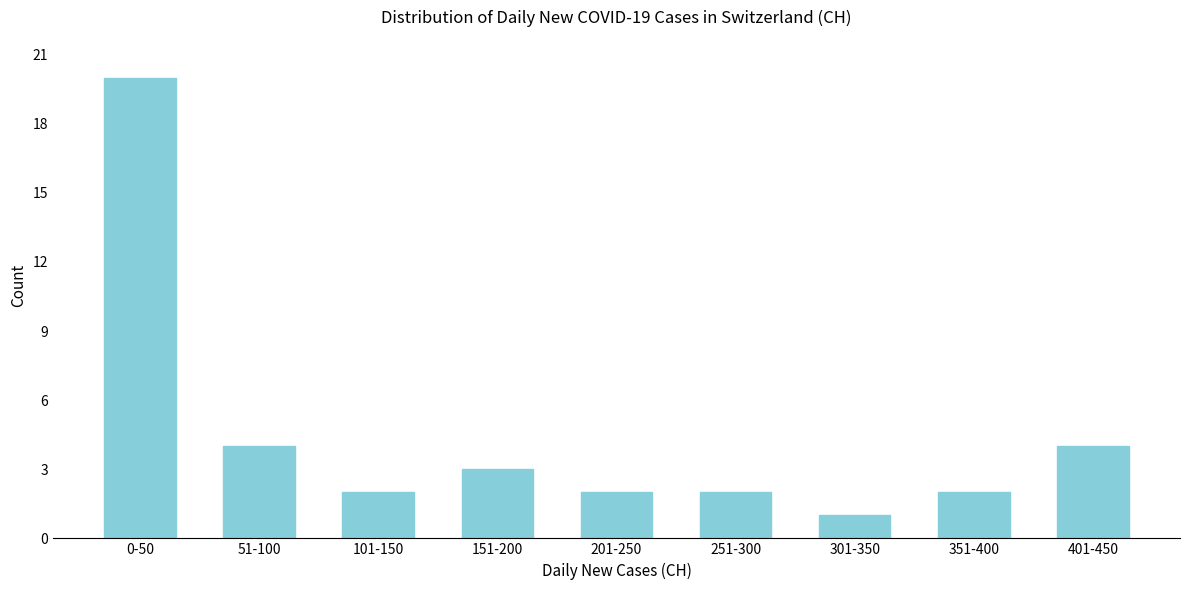

Reading left to right, what are all the values shown in this chart?

0-50=20	51-100=4	101-150=2	151-200=3	201-250=2	251-300=2	301-350=1	351-400=2	401-450=4